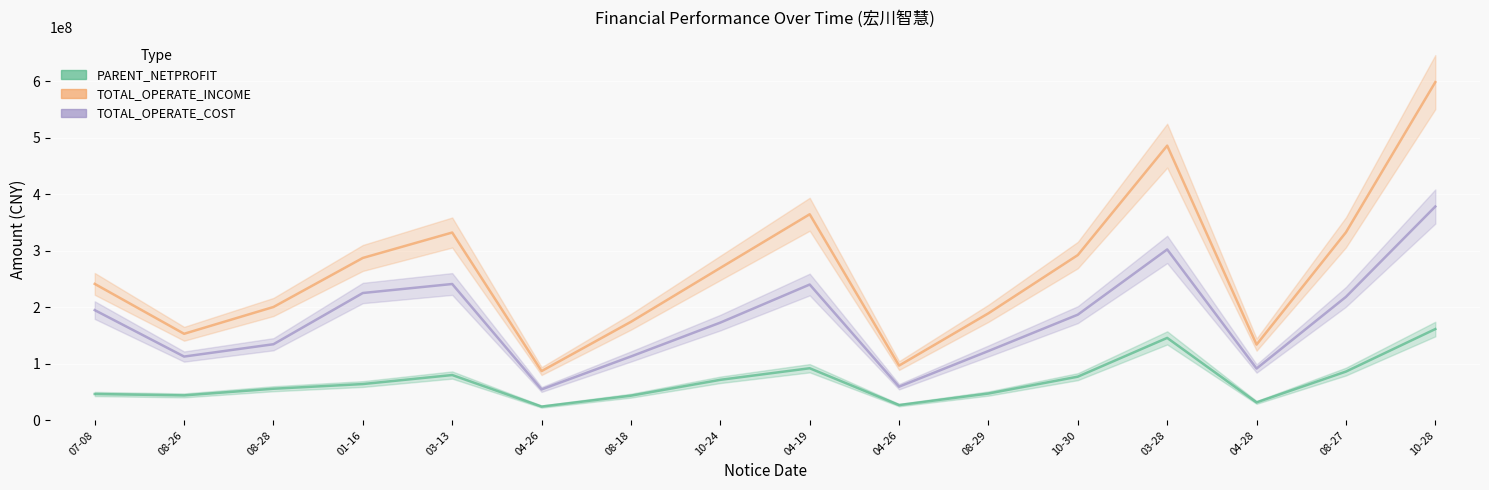

Between 01-16 and 10-30, which series saw the biggest shift?

TOTAL_OPERATE_COST